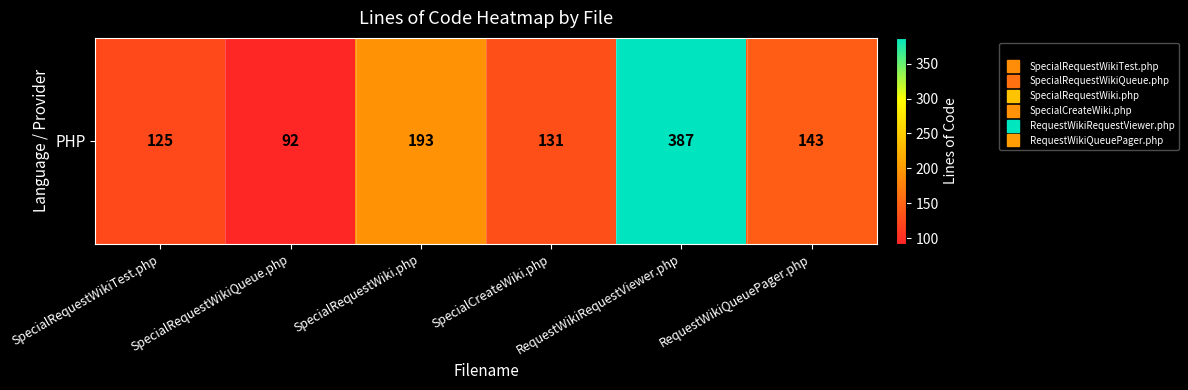

The value at SpecialRequestWikiTest.php is 125. True or false?

True